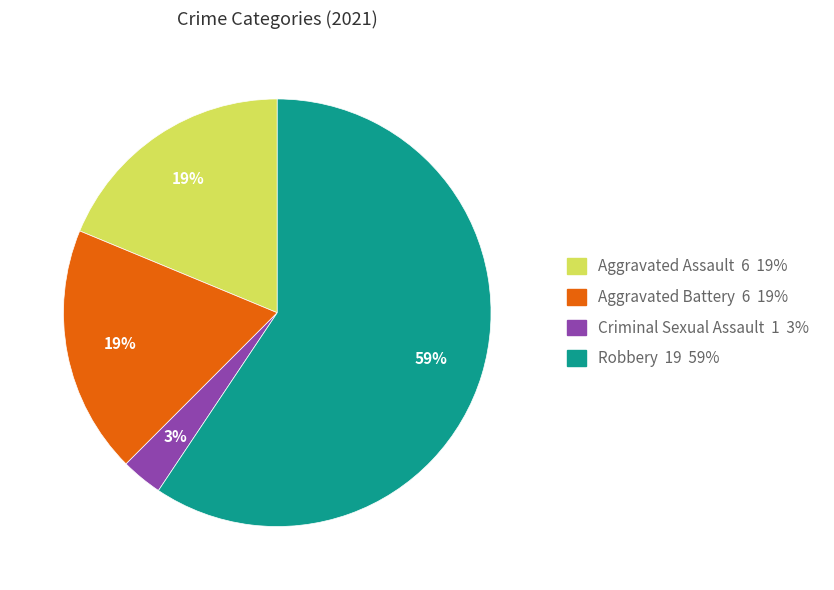

Which category has the smallest portion of the pie?

Criminal Sexual Assault 1 3%